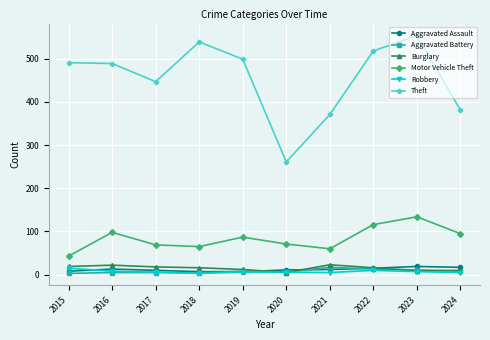

True or false: Burglary has more than 1 points higher than both neighbors.

True